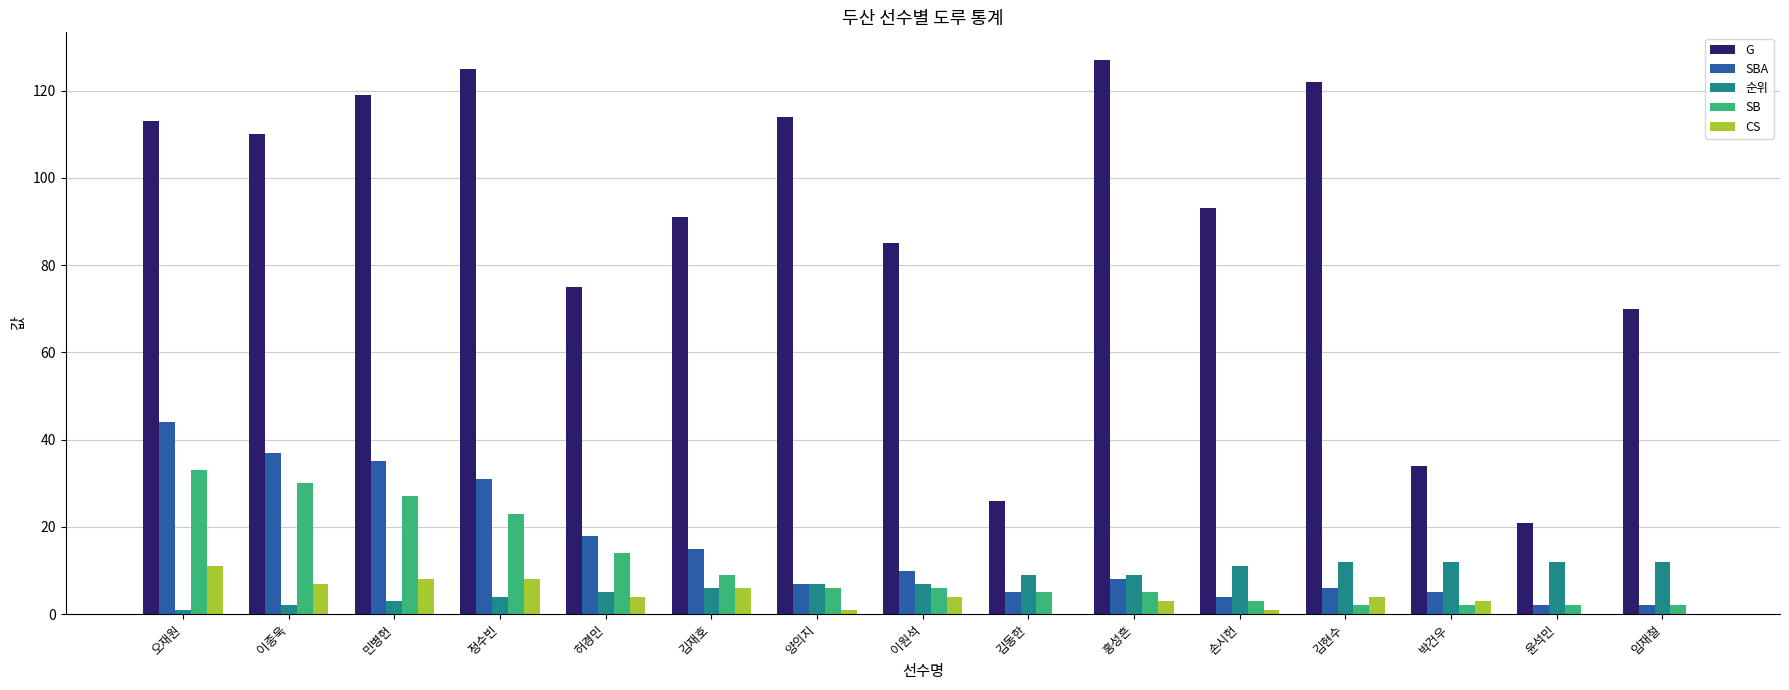

Is it true that SBA equals 5 at 김동한?

True